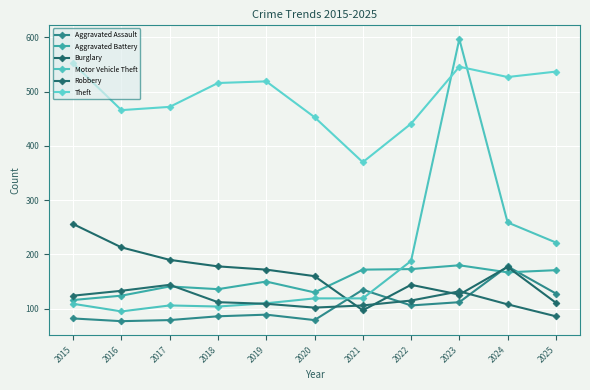

What is the highest value of the Burglary series?

256